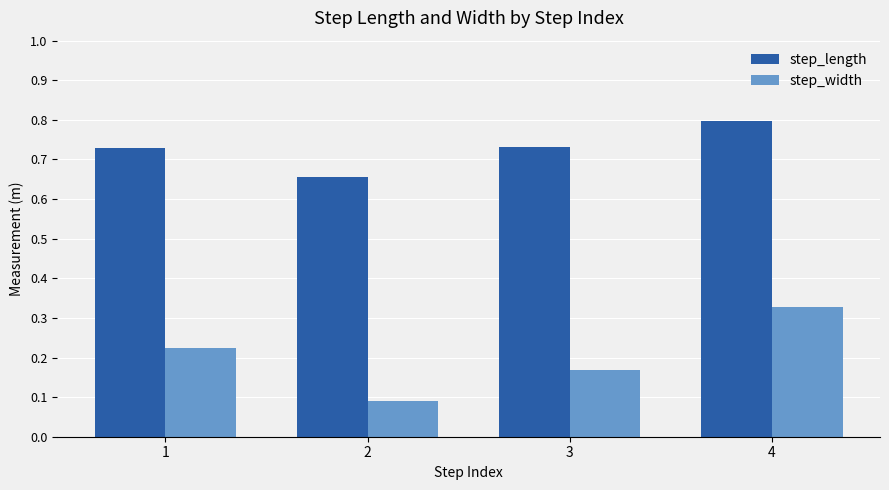

What are all the series names shown in the legend?

step_length, step_width